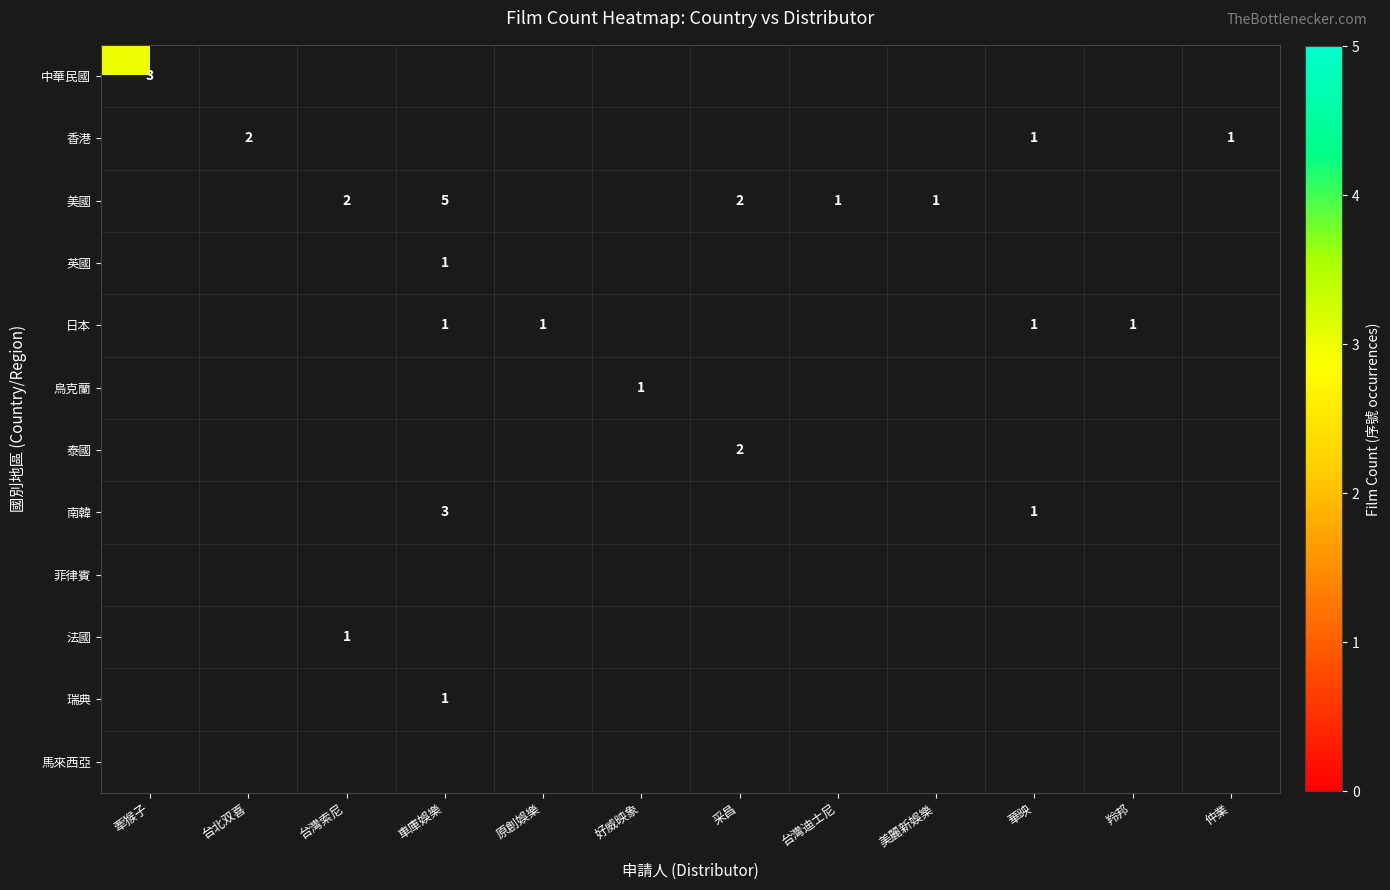

At 采昌, list the series in order from largest to smallest.

中華民國, 香港, 美國, 英國, 日本, 烏克蘭, 泰國, 南韓, 菲律賓, 法國, 瑞典, 馬來西亞